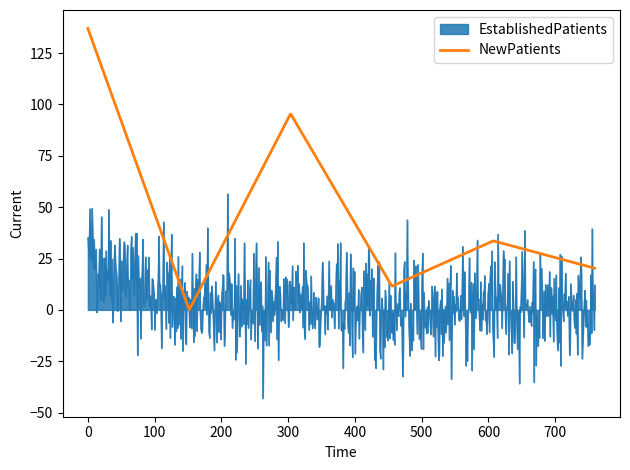

List the series in order of their overall mean, lowest first.

EstablishedPatients, NewPatients